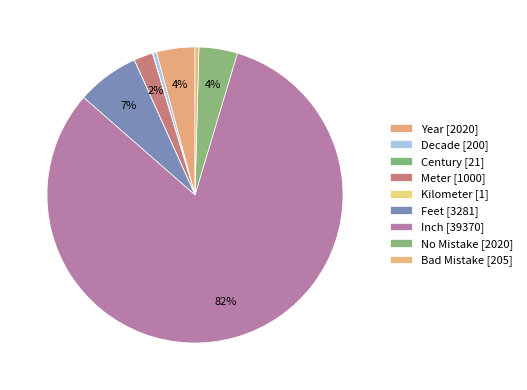

Combined, do No Mistake and Feet account for over 50%?

No